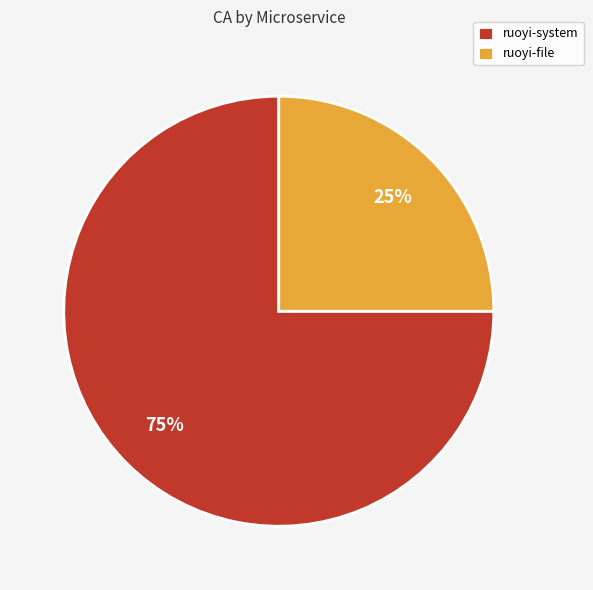

Does ruoyi-file account for over 50% of the chart?

No